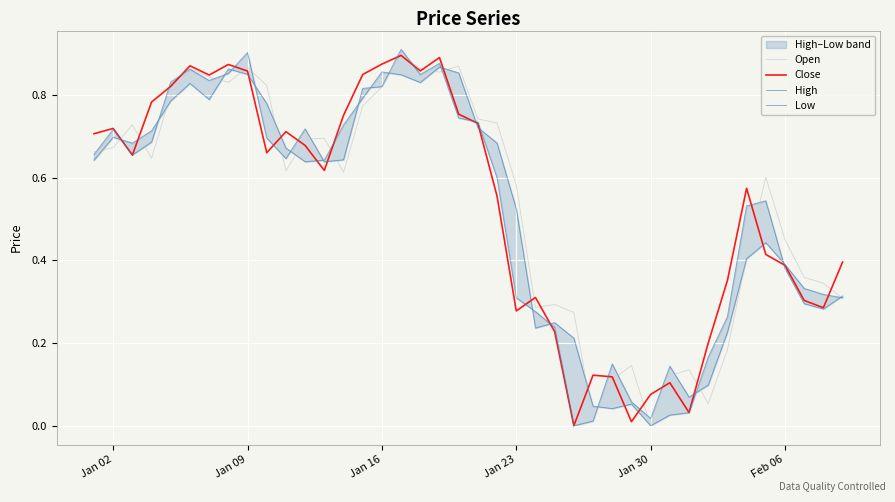

What is the difference between the second highest and minimum values in the High series?

0.9